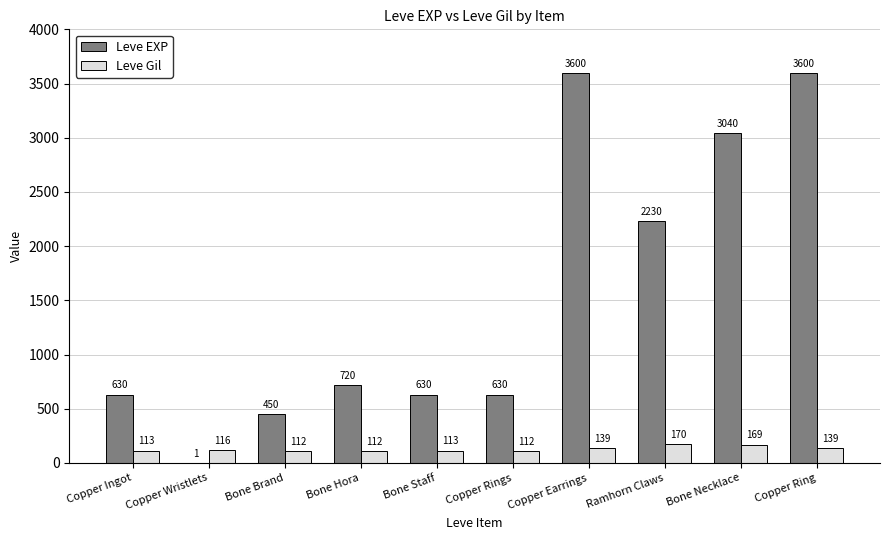

What are all the series names shown in the legend?

Leve EXP, Leve Gil